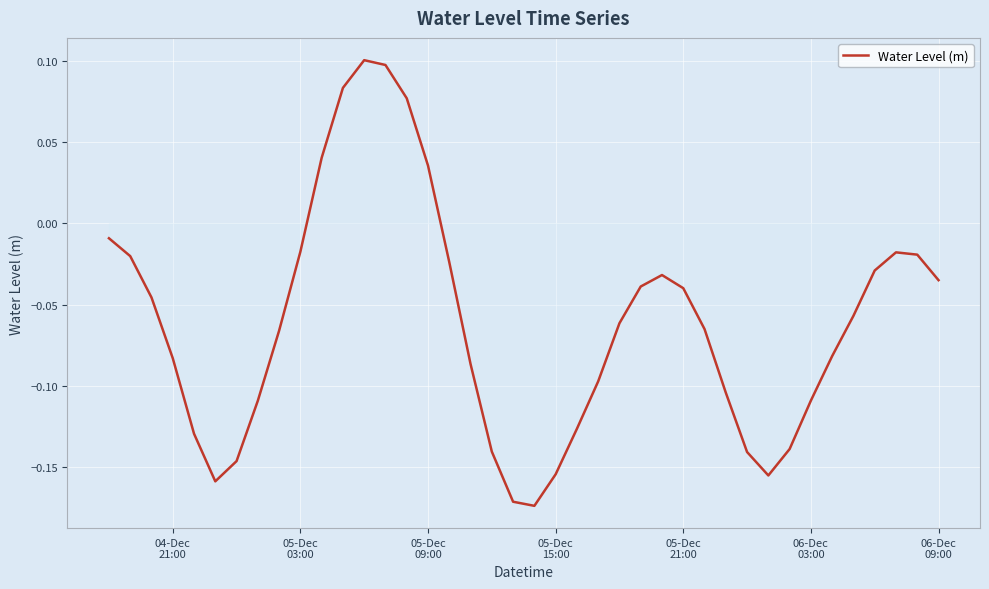

What is the difference between the maximum and minimum values?

0.3